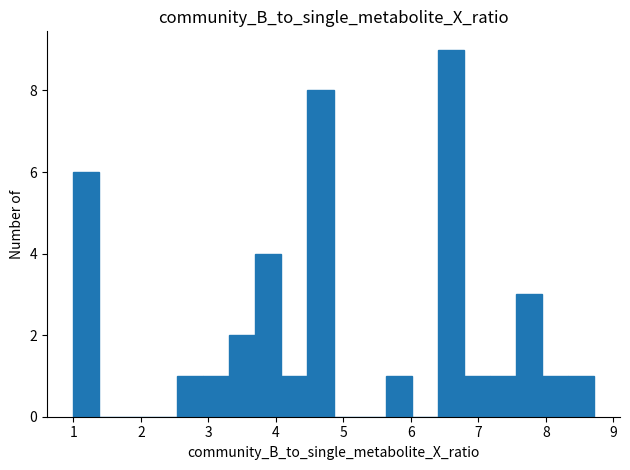

Around what value on the x-axis is the tallest bar? Give the approximate position of its centre, as read against the axis.

6.6